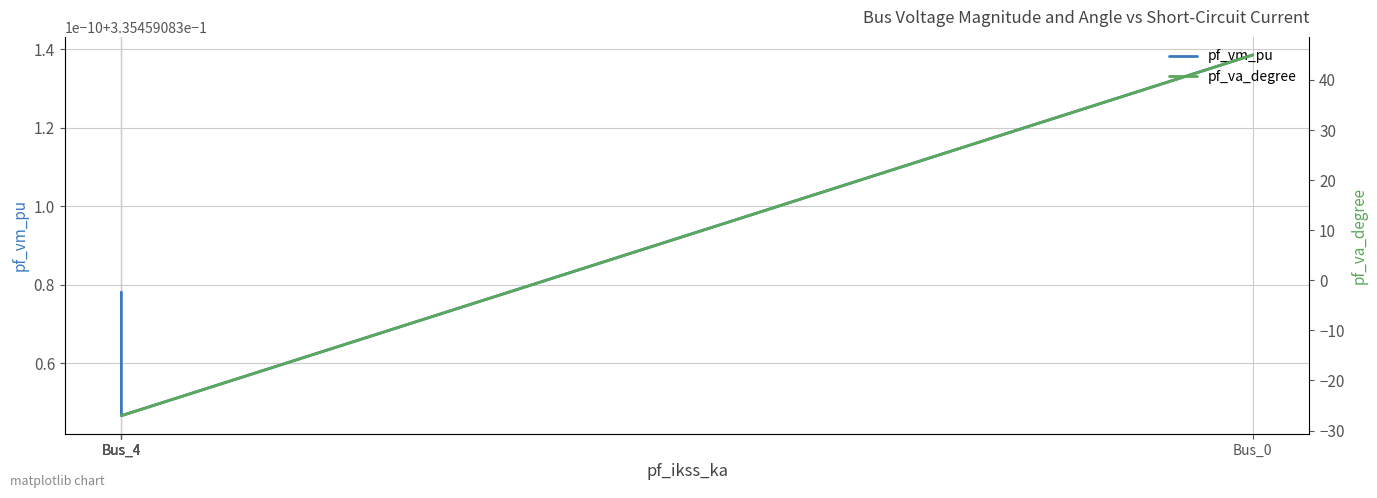

After their last crossing, which series has the higher values: pf_vm_pu or pf_va_degree?

pf_vm_pu